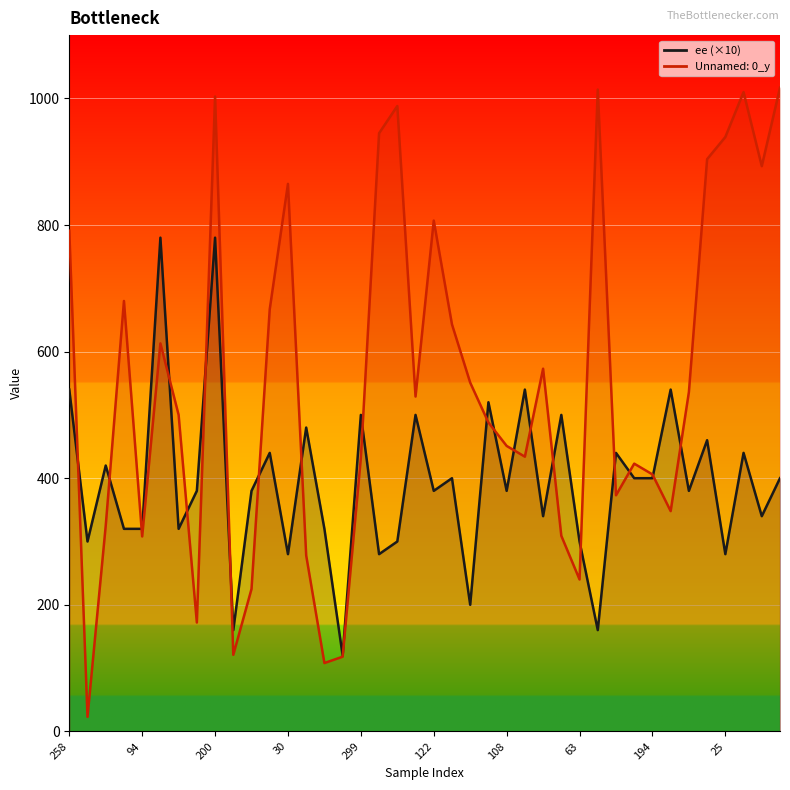

Which series has the largest total across all categories?

Unnamed: 0_y